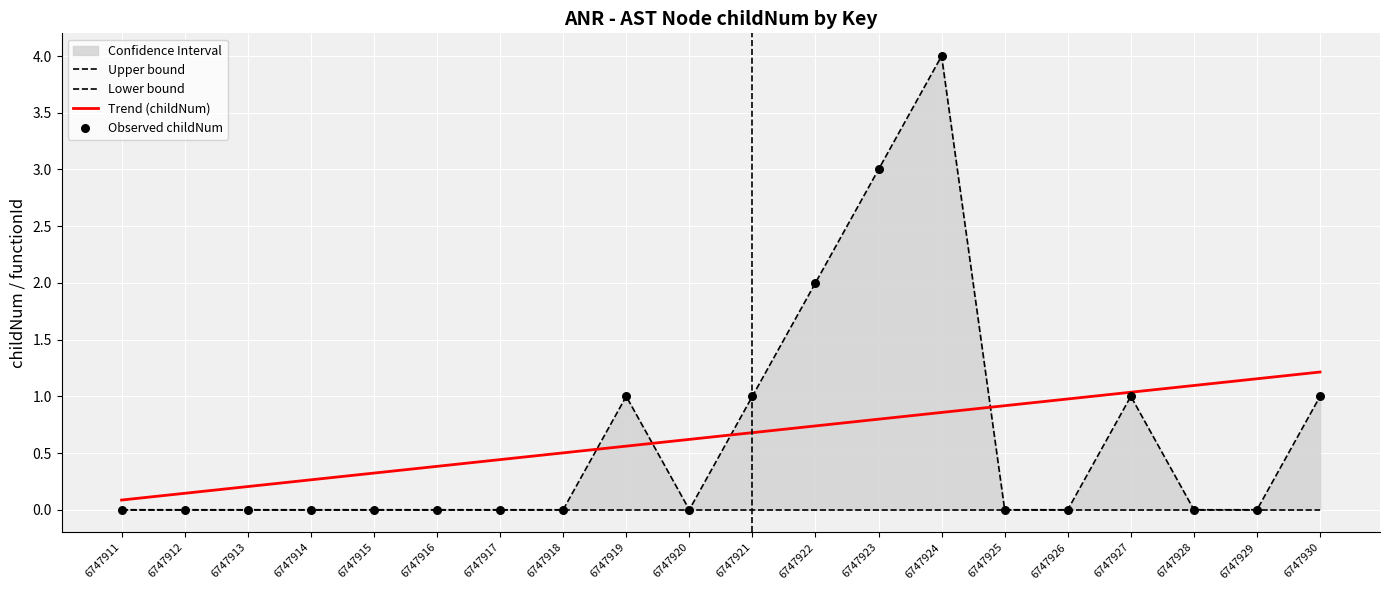

Which series reaches the minimum Y coordinate?

Upper bound